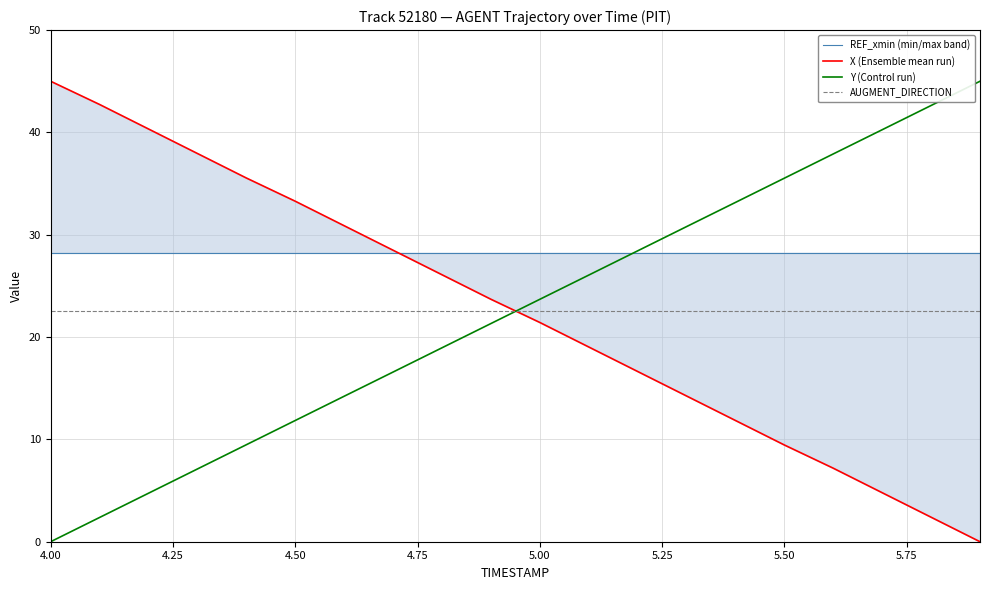

True or false: Y (Control run) and AUGMENT_DIRECTION intersect in this chart.

True